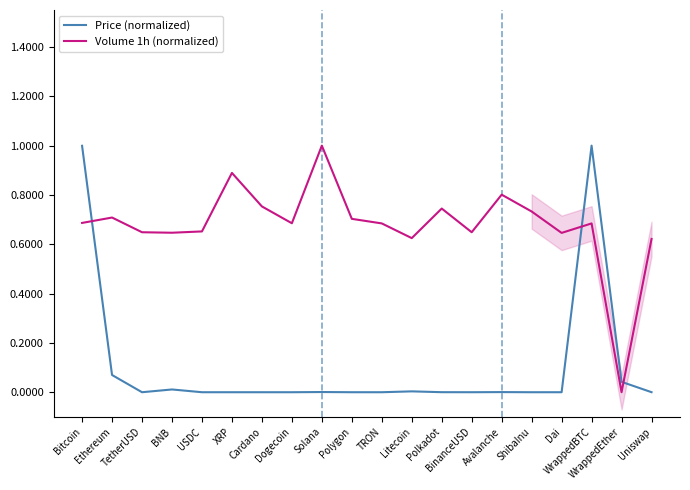

At which category does Volume 1h (normalized) reach its first local valley?

BNB